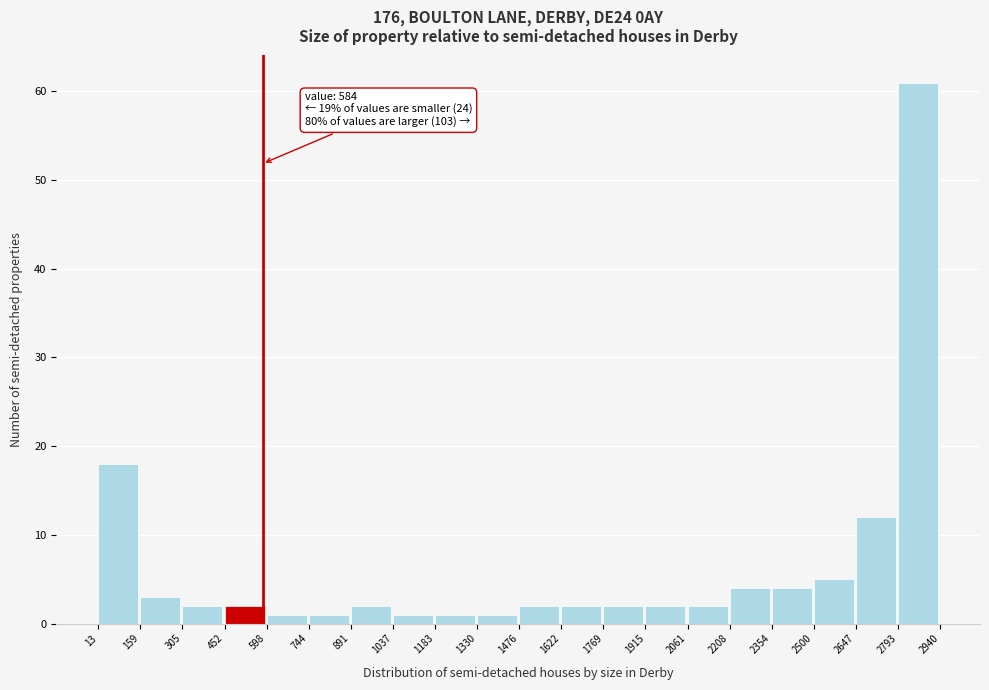

Which range on the x-axis has the tallest bar?

2793 to 2940